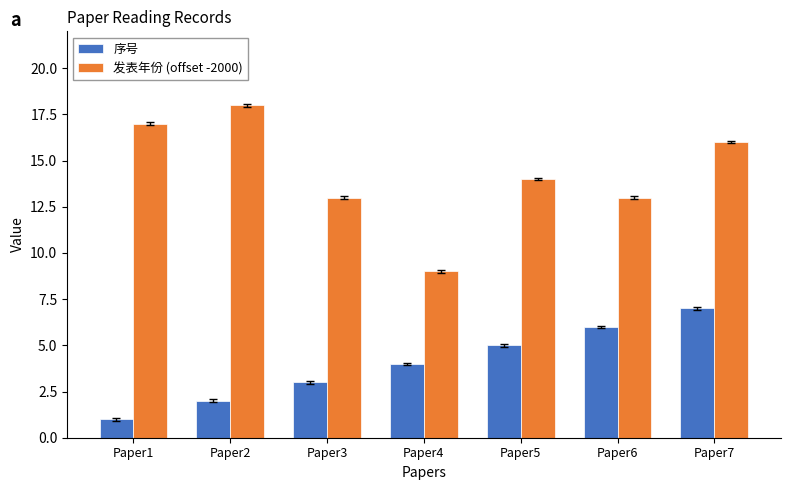

At which category does the chart reach its minimum across all series?

Paper1